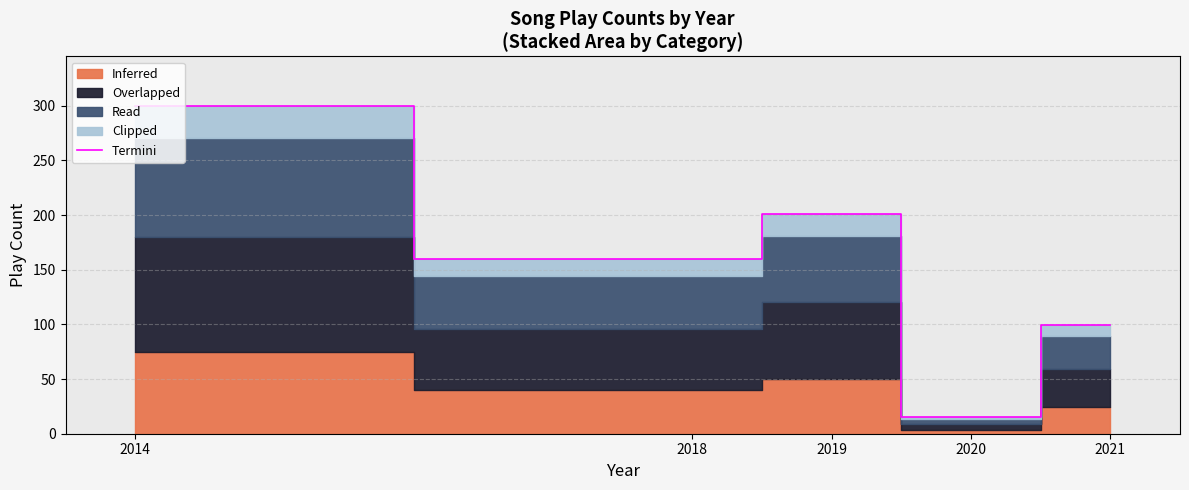

What is the change in value from 2019 to 2020?

-186.0